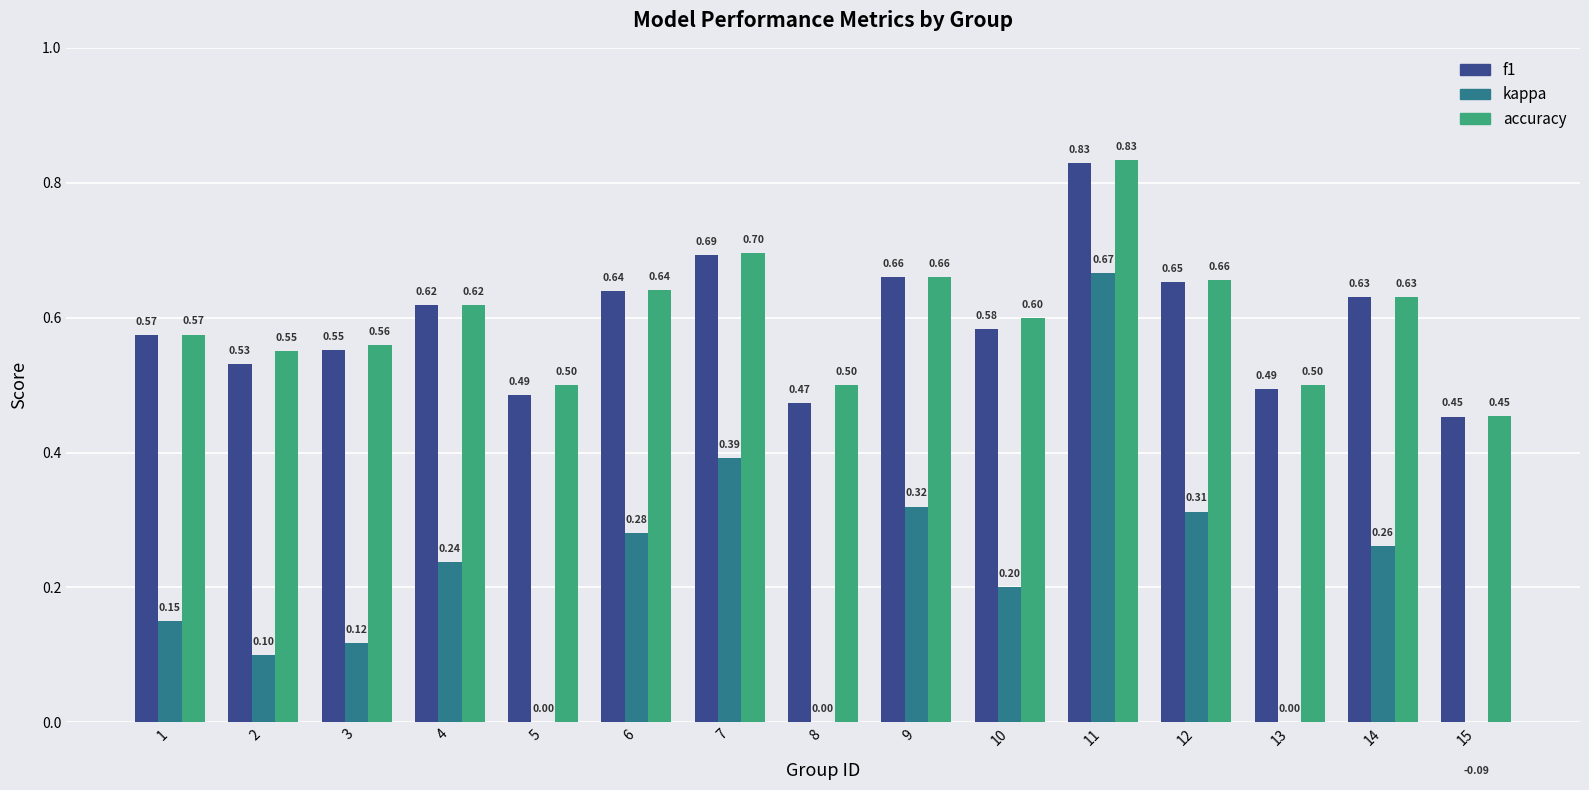

Is it true that kappa equals -0.1 at 15?

True